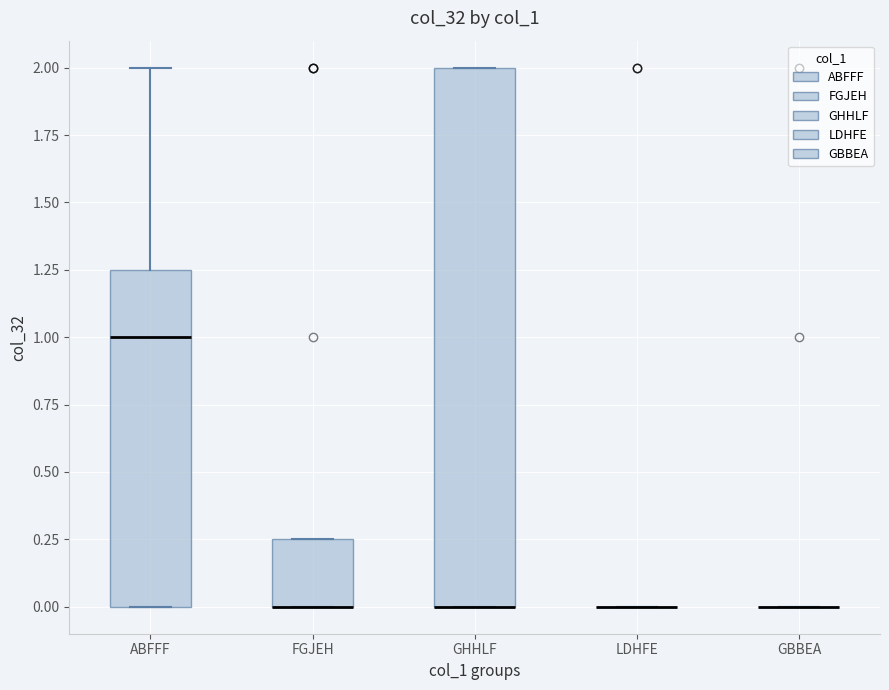

Which box is the tallest, from its lower edge to its upper edge?

GHHLF